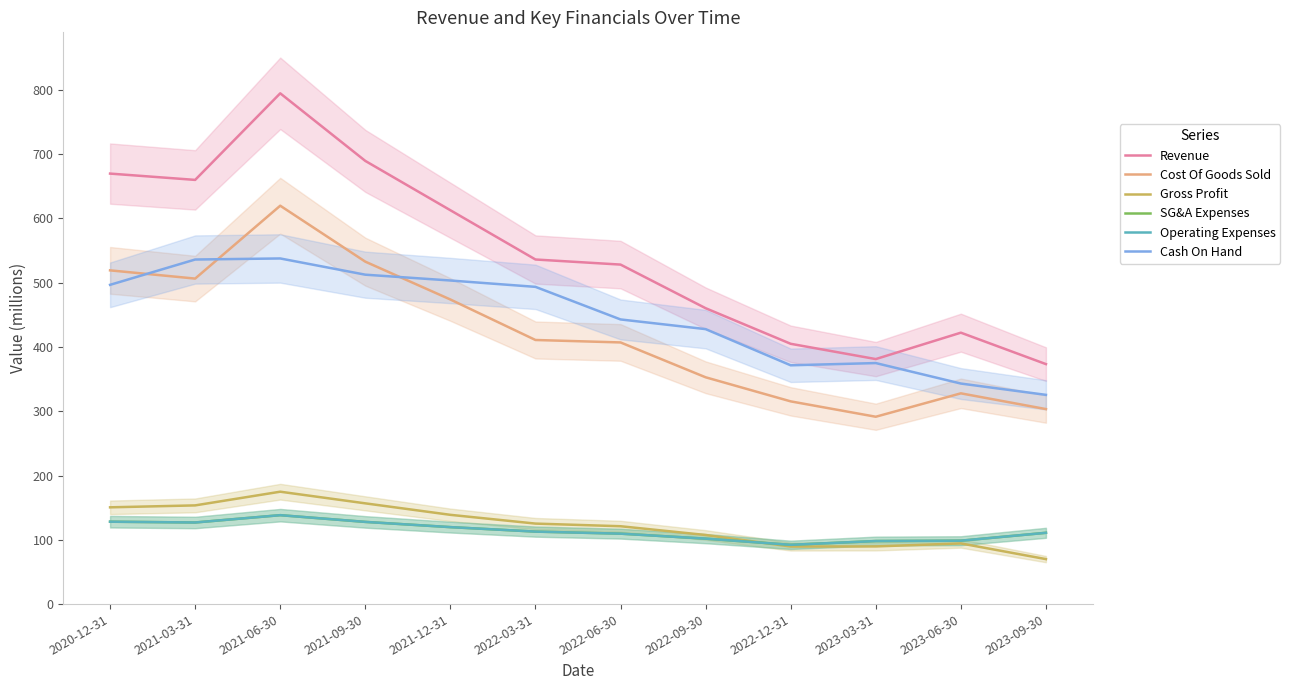

Reading right to left, extract all data points from this chart.

Revenue: 373.3	422.2	381.1	404.9	460.3	528.1	536.0	612.7	689.4	794.5	659.9	669.7
Cost Of Goods Sold: 303.4	327.8	291.4	315.3	352.8	407.0	410.8	473.8	532.7	619.7	506.3	519.1
Gross Profit: 70.0	94.4	89.7	89.6	107.5	121.1	125.2	138.8	156.7	174.8	153.5	150.5
SG&A Expenses: 110.9	98.6	98.1	92.2	101.8	109.6	112.8	119.7	127.9	138.3	126.9	128.2
Operating Expenses: 110.9	98.6	98.1	92.2	101.8	109.6	112.8	119.7	127.9	138.3	126.9	128.2
Cash On Hand: 325.5	343.1	374.9	371.5	427.7	442.8	493.5	503.4	512.4	537.7	536.0	496.6